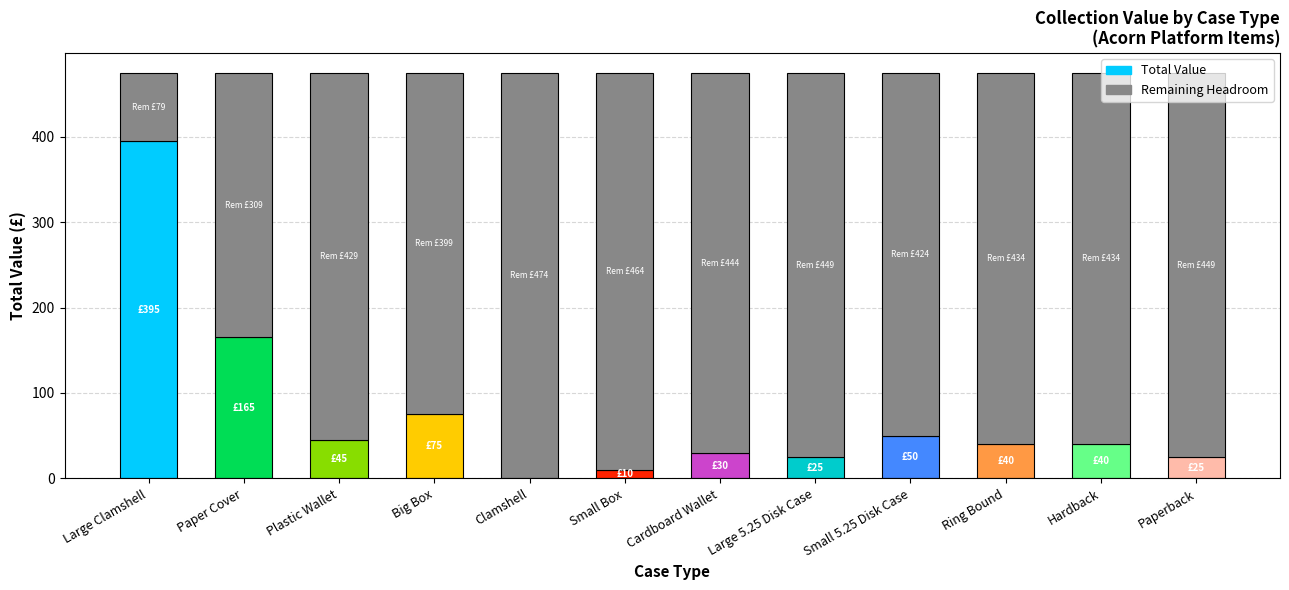

What is the total value across all series at Cardboard Wallet?

474